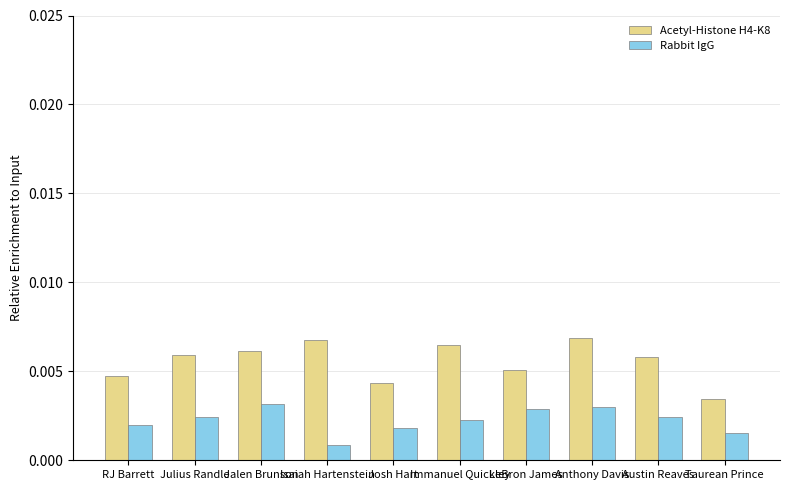

Which series changed the most between Josh Hart and Anthony Davis?

Acetyl-Histone H4-K8